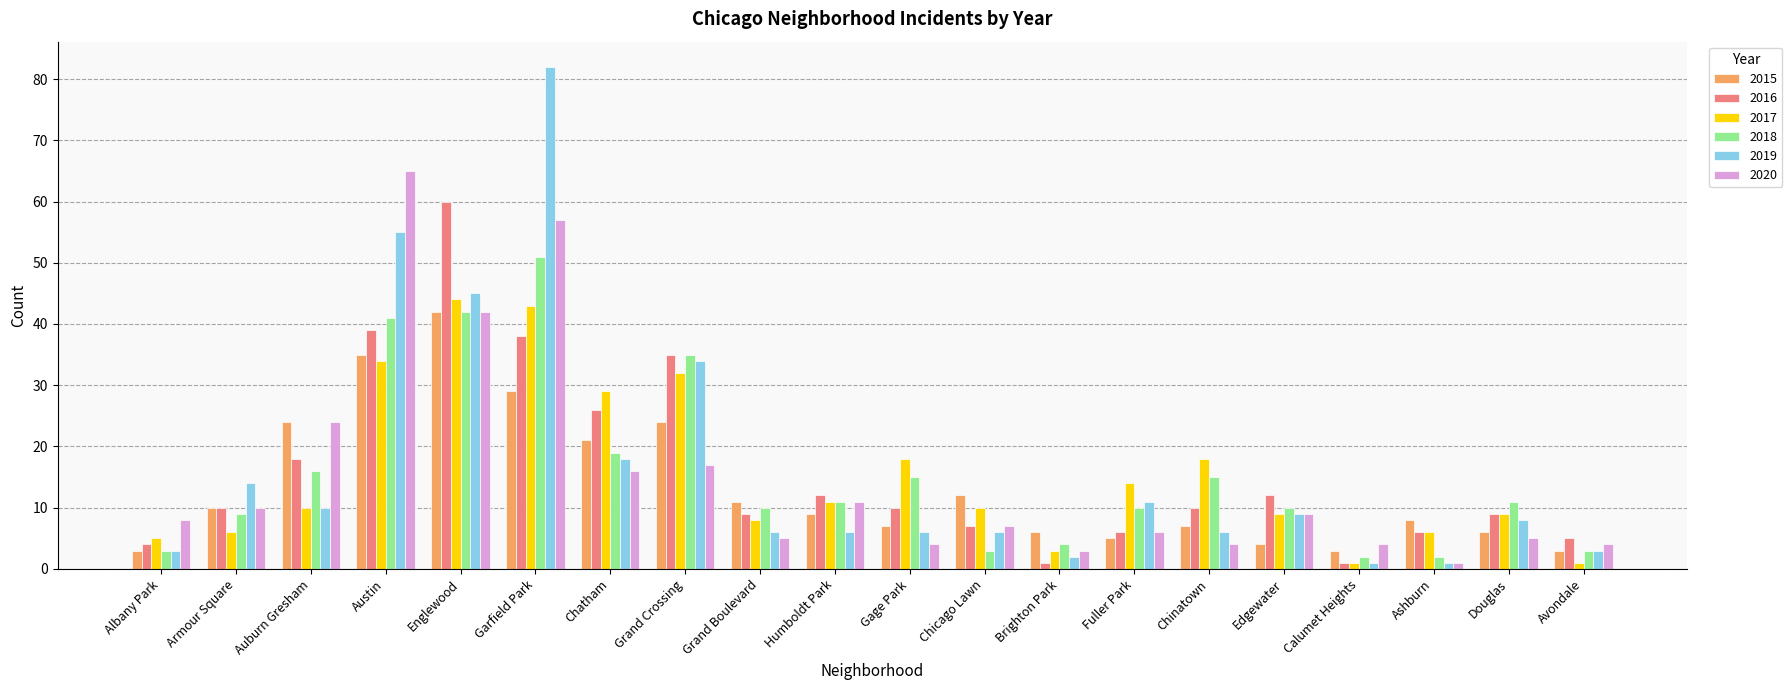

What position from the left is Chinatown?

15